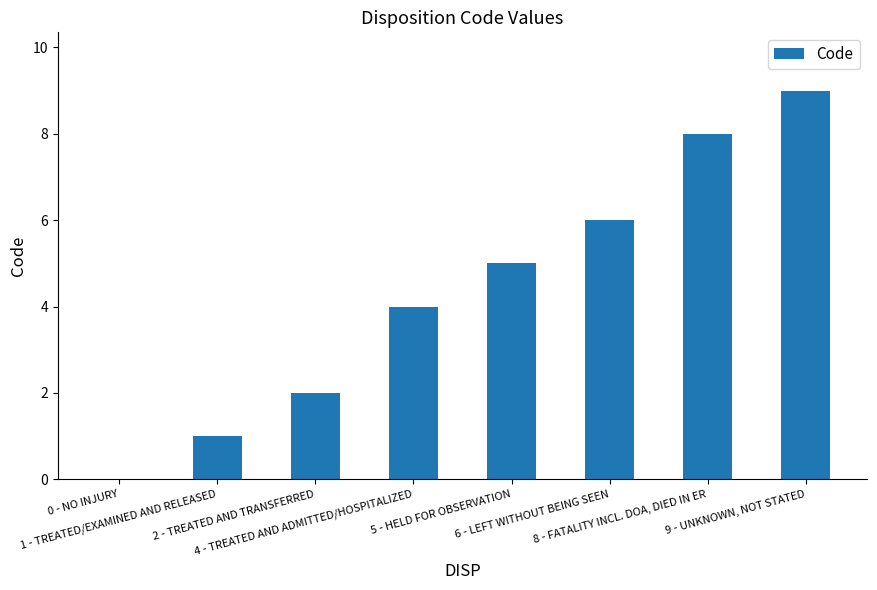

What is the maximum value shown in the chart?

9